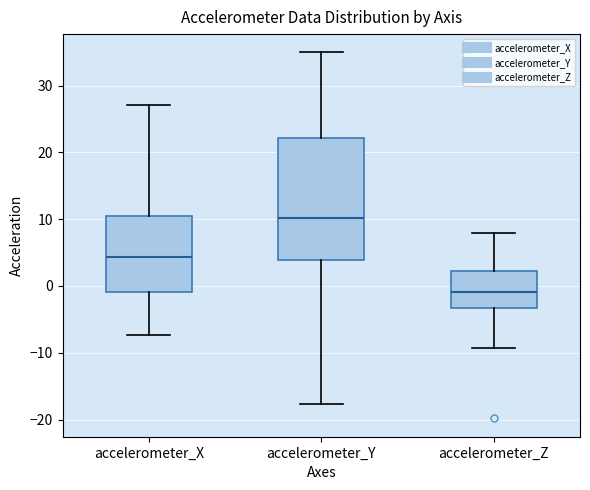

Which box is the tallest, from its lower edge to its upper edge?

accelerometer_Y